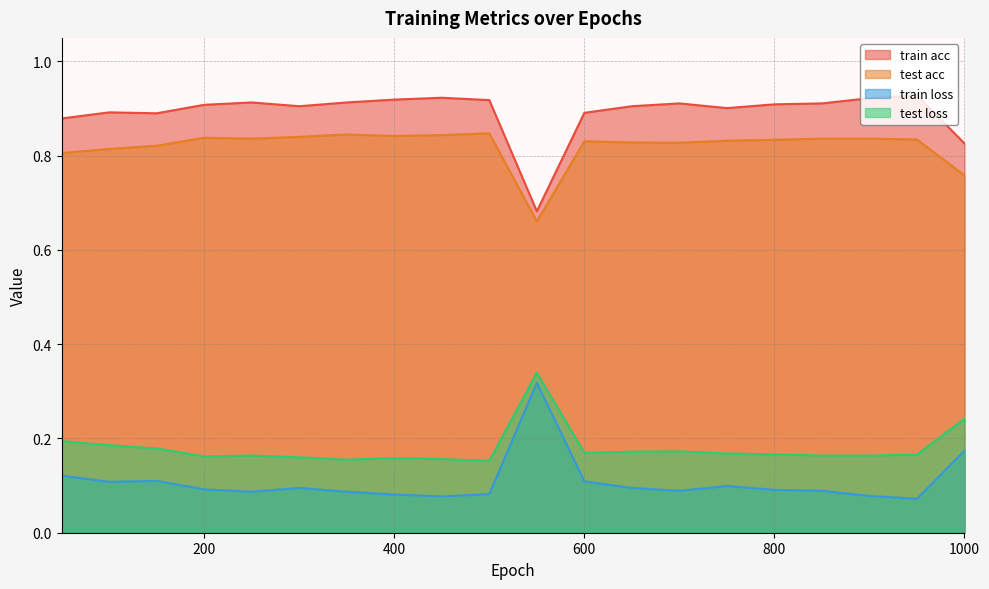

Which category has the lowest value in the train acc series?

550